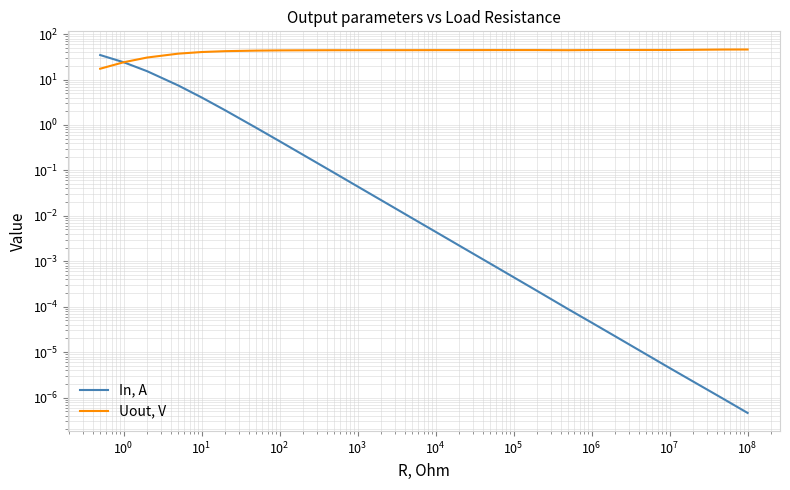

What is the difference between the highest and lowest values at $\mathdefault{10^{5}}$?

44.2